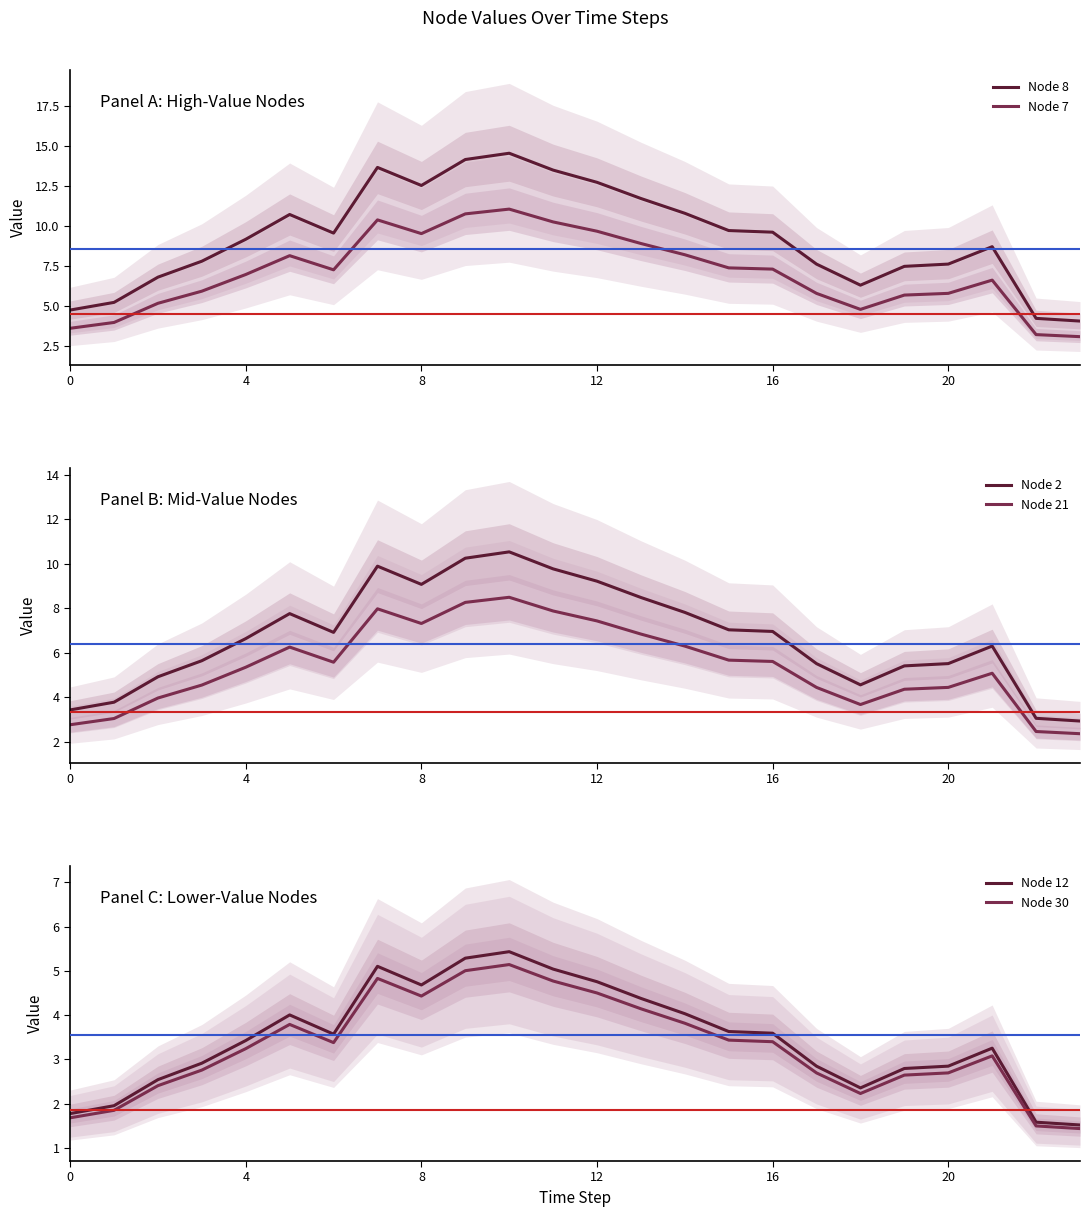

In Node 30, how many points are higher than both neighbors (excluding endpoints)?

4